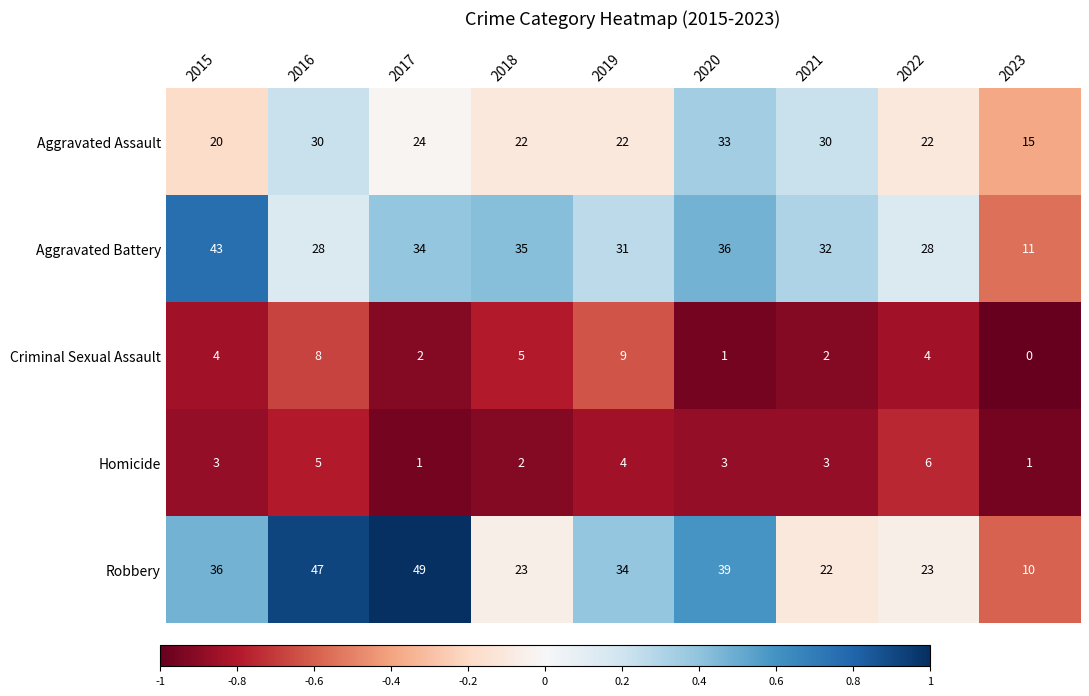

Rank the series at 2019 from highest to lowest value.

Robbery, Aggravated Battery, Aggravated Assault, Criminal Sexual Assault, Homicide